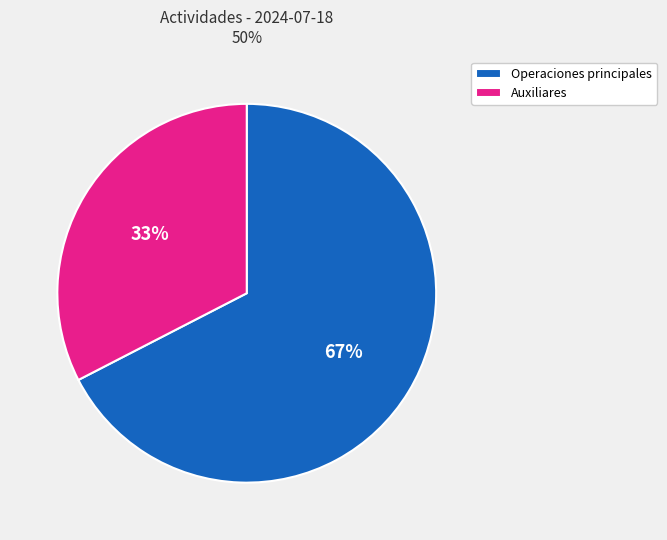

Does any single category account for the majority?

Yes